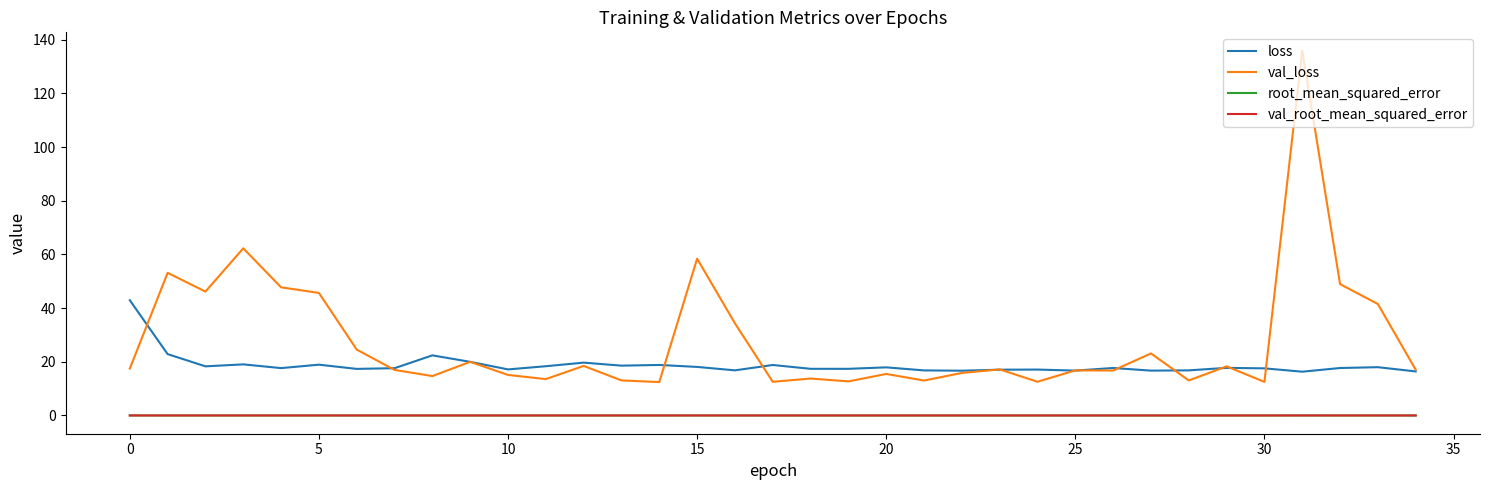

In val_root_mean_squared_error, how many points are higher than both neighbors (excluding endpoints)?

9